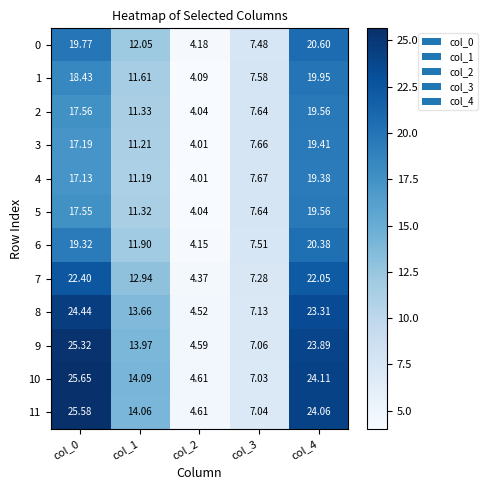

Is the value of 11 at col_3 greater than the value of 5 at col_0?

No